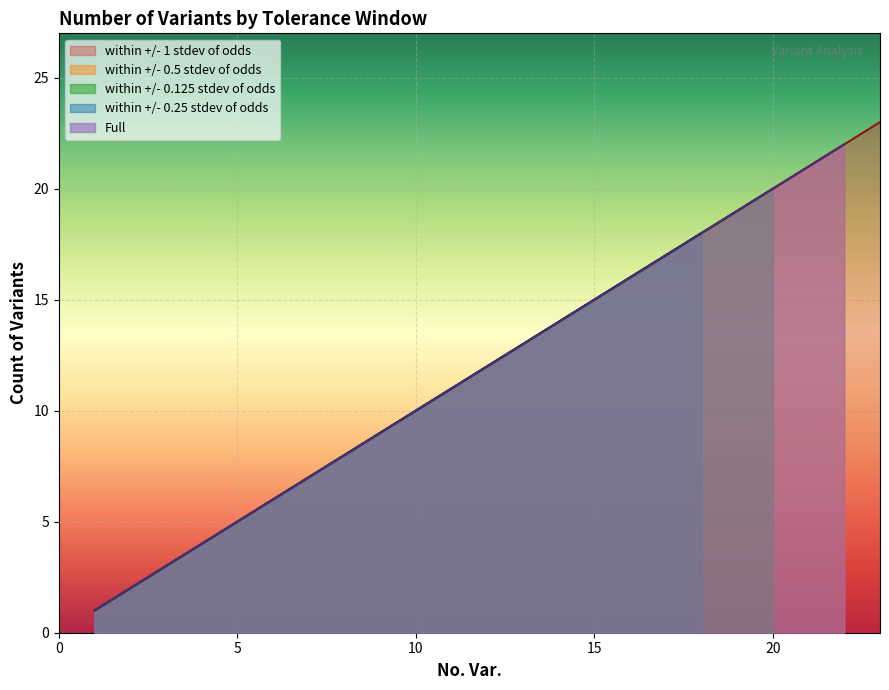

What is the sum of all values?

253